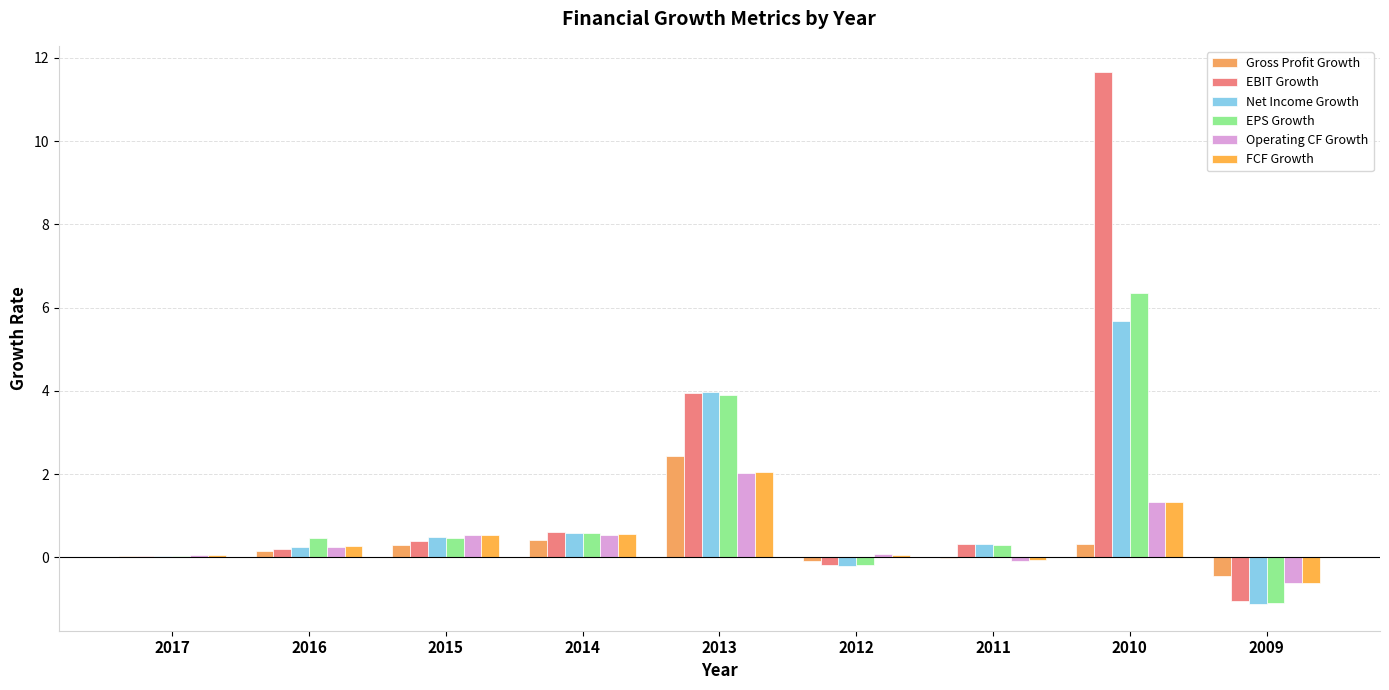

True or false: EPS Growth has a value of 3.9 at 2013.

True